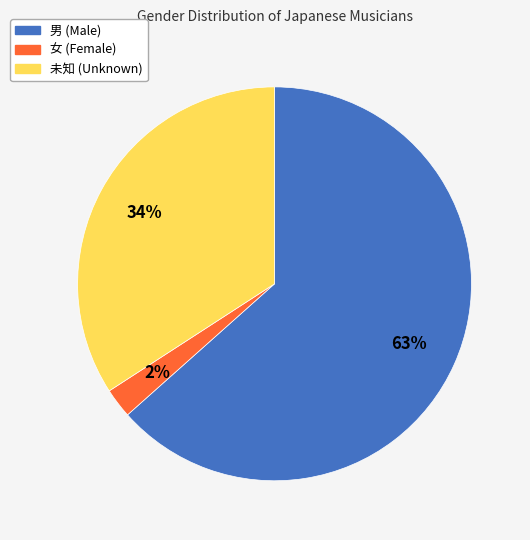

Which slice is the largest?

男 (Male)